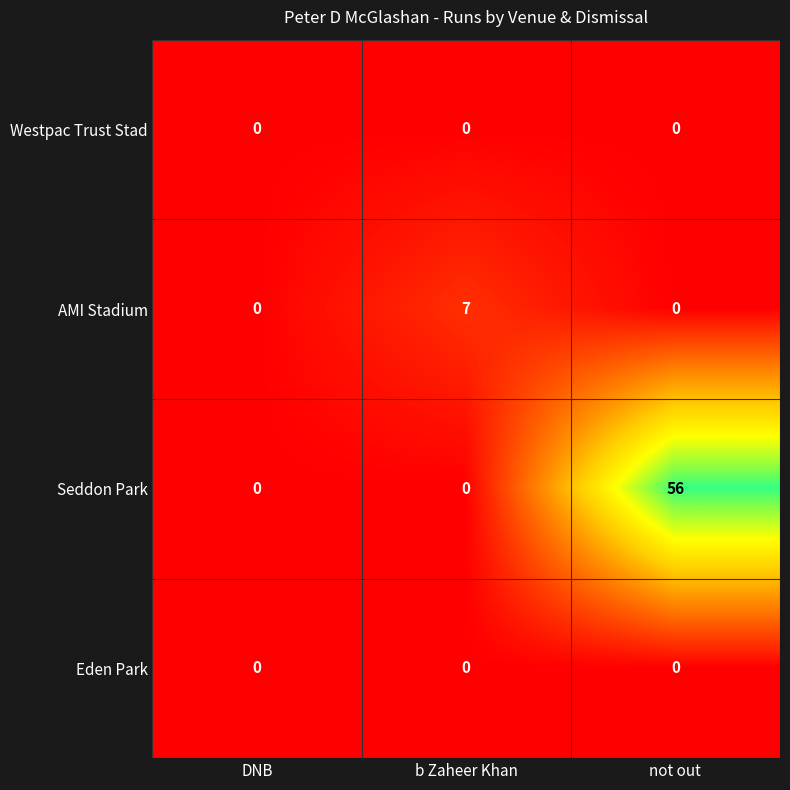

Which category has the highest value across all series?

not out